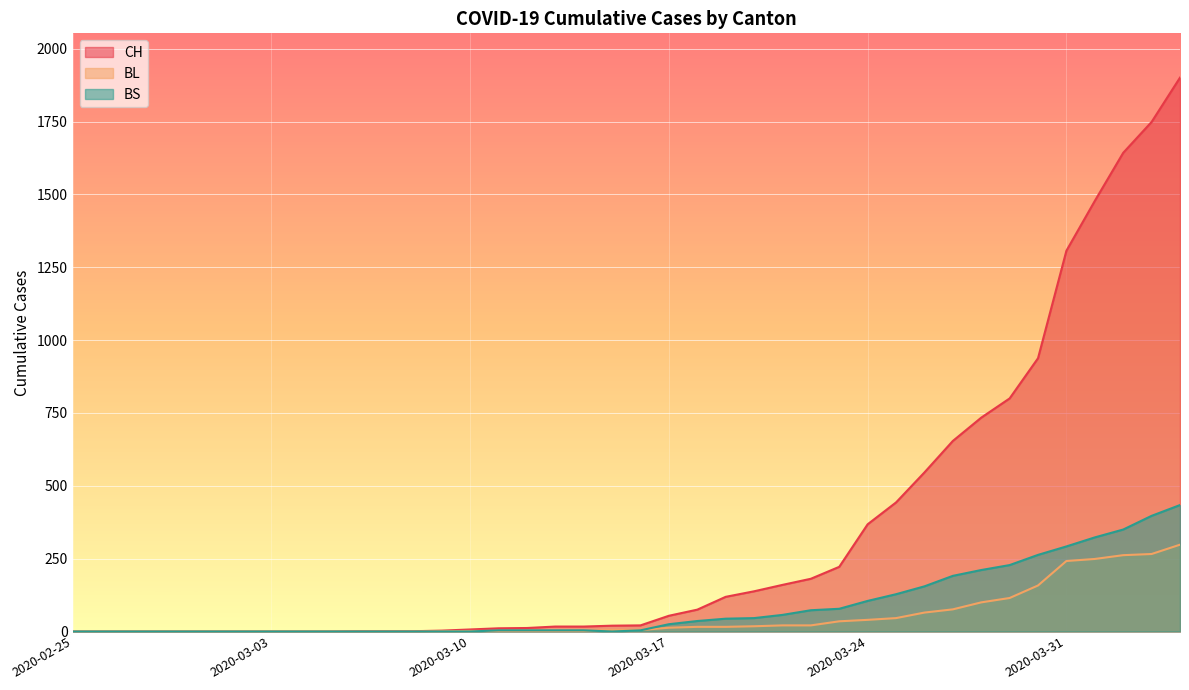

Reading right to left, transcribe all the data shown in this chart.

CH: 1901	1749	1643	1478	1307	938	800	734	654	546	443	368	222	181	160	138	119	75	54	21	20	17	17	12	11	7	3	1	1	1	0	0	0	0	0	0	0	0	0	0
BL: 298	266	262	249	242	158	115	100	76	65	46	40	35	21	21	18	16	16	13	5	5	2	2	2	2	2	1	0	0	0	0	0	0	0	0	0	0	0	0	0
BS: 434	397	350	323	292	263	228	211	191	155	128	105	78	73	57	46	44	36	25	4	0	4	4	4	4	0	0	0	0	0	0	0	0	0	0	0	0	0	0	0